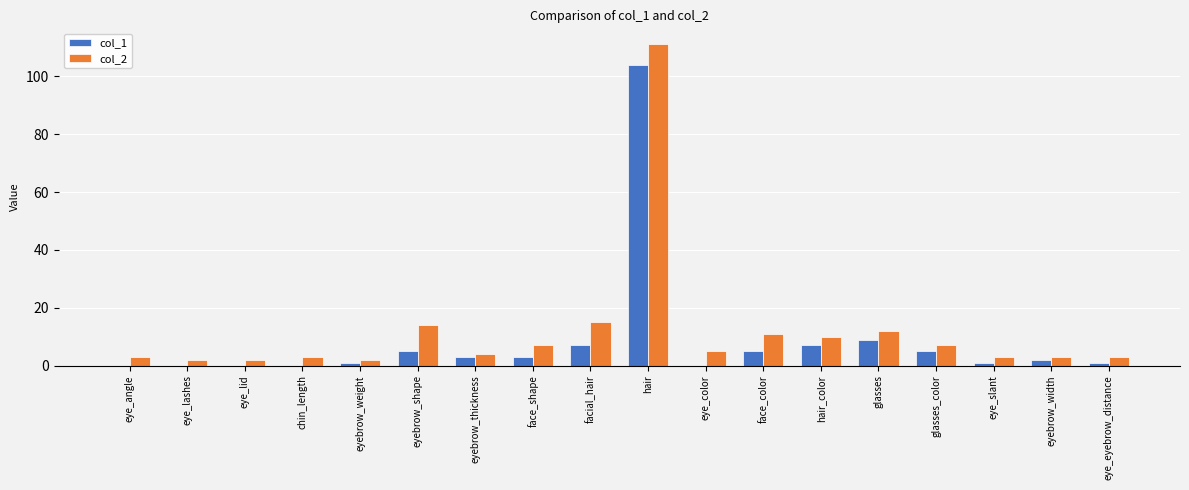

Which series changed the most between hair and hair_color?

col_2